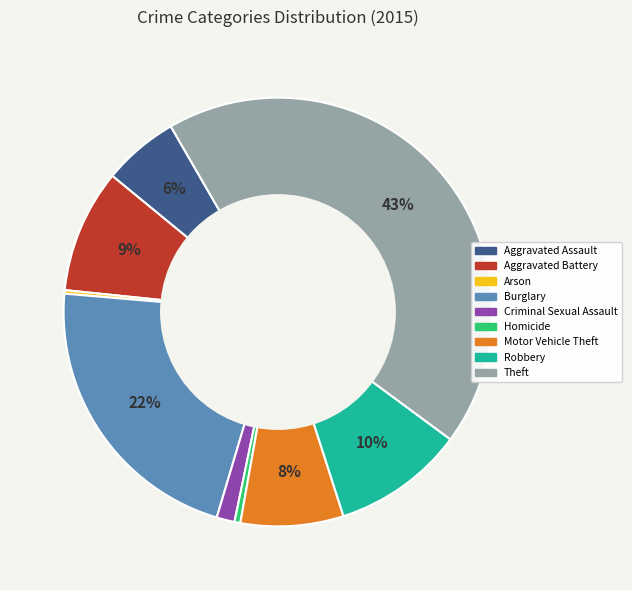

To the nearest percent, what portion does Motor Vehicle Theft represent?

8%